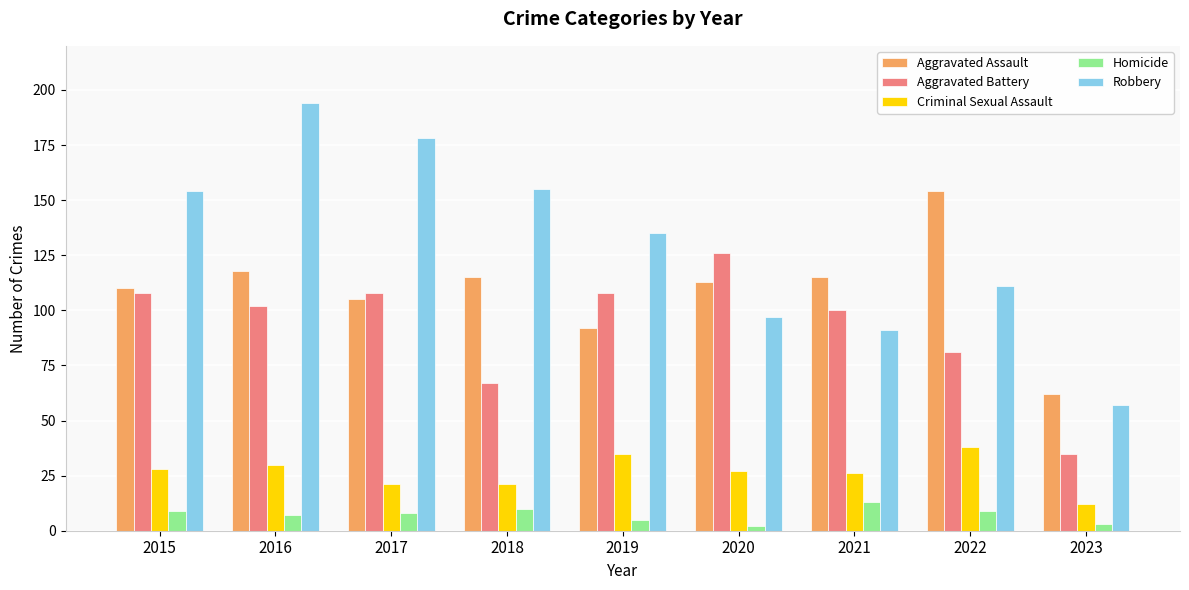

Reading right to left, extract all data points from this chart.

Aggravated Assault: 2023=62	2022=154	2021=115	2020=113	2019=92	2018=115	2017=105	2016=118	2015=110
Aggravated Battery: 2023=35	2022=81	2021=100	2020=126	2019=108	2018=67	2017=108	2016=102	2015=108
Criminal Sexual Assault: 2023=12	2022=38	2021=26	2020=27	2019=35	2018=21	2017=21	2016=30	2015=28
Homicide: 2023=3	2022=9	2021=13	2020=2	2019=5	2018=10	2017=8	2016=7	2015=9
Robbery: 2023=57	2022=111	2021=91	2020=97	2019=135	2018=155	2017=178	2016=194	2015=154